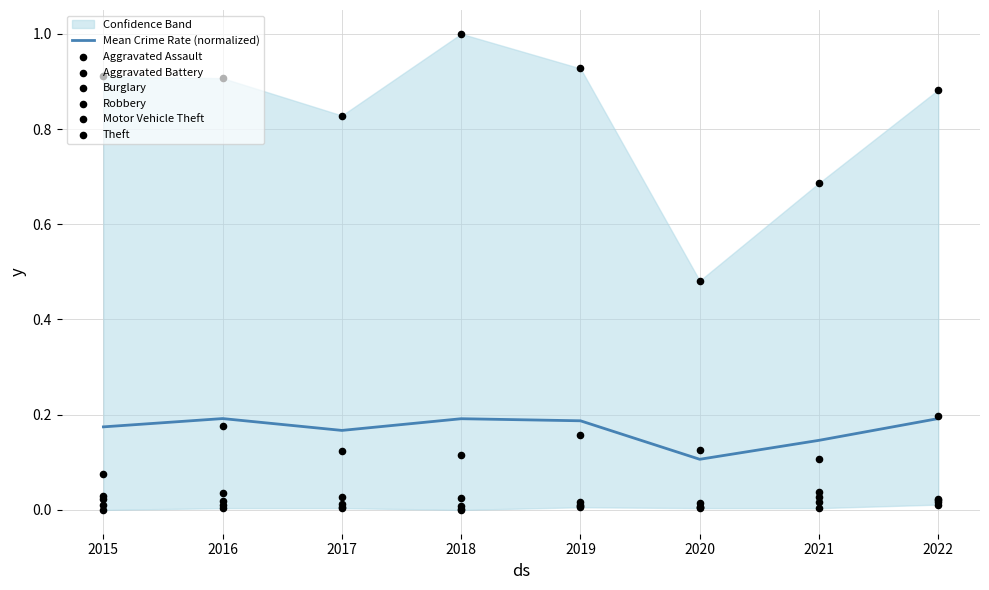

Which series reaches the maximum Y coordinate?

Theft